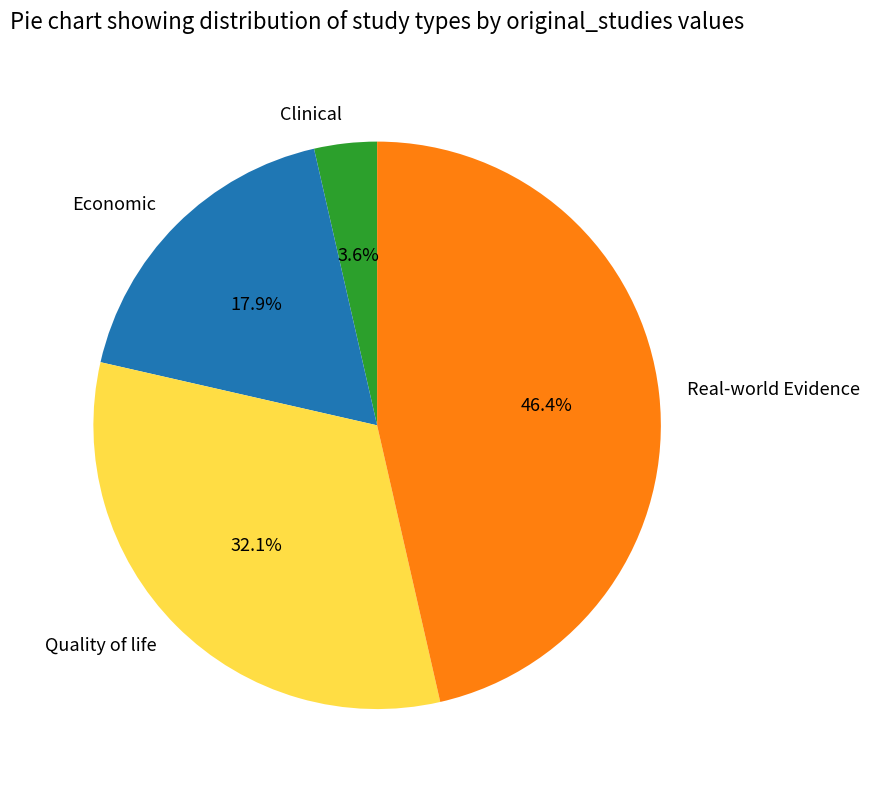

Rank the categories by value from highest to lowest.

Real-world Evidence, Quality of life, Economic, Clinical